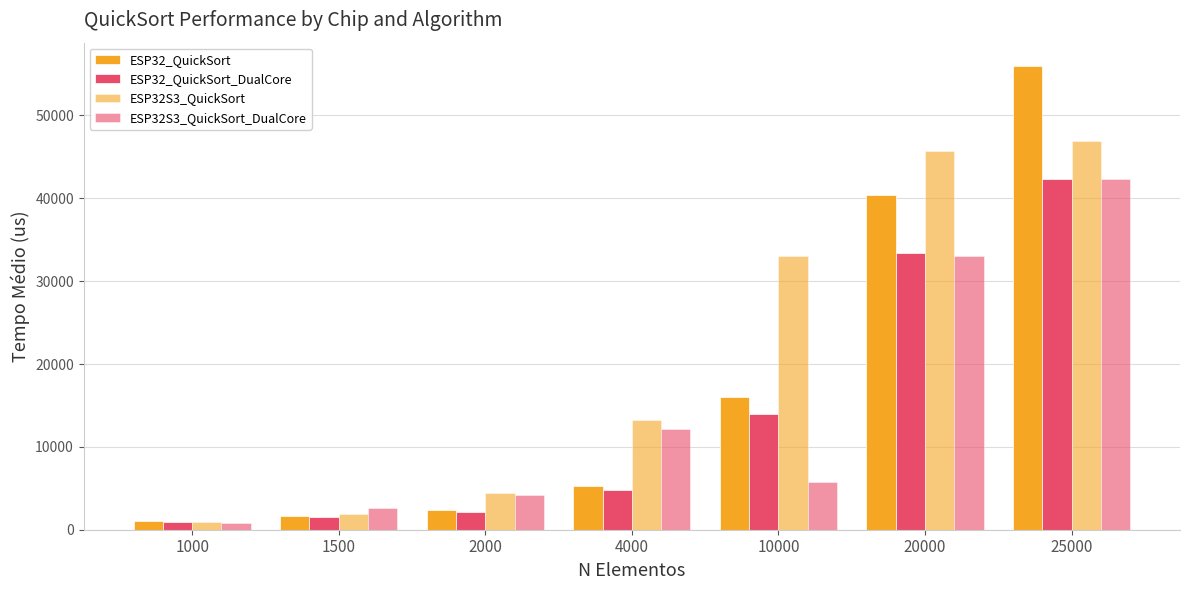

Count the number of categories in the chart.

7